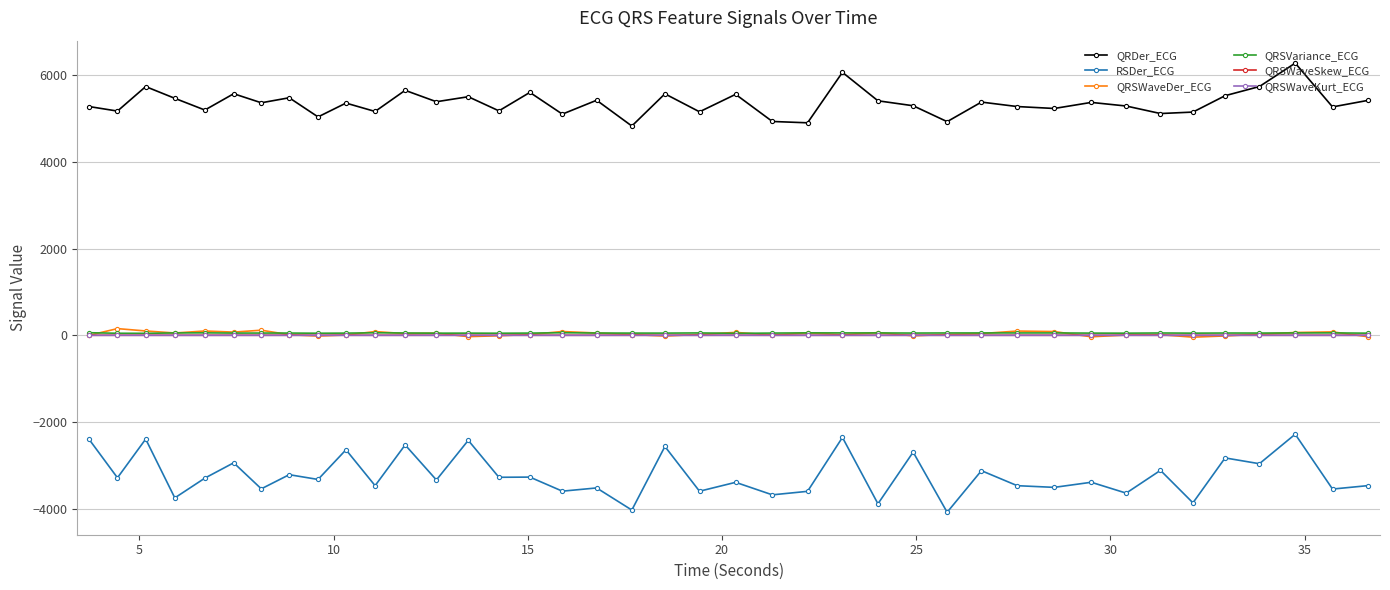

What is the value of the RSDer_ECG point at the 4th from the left?

-3748.0